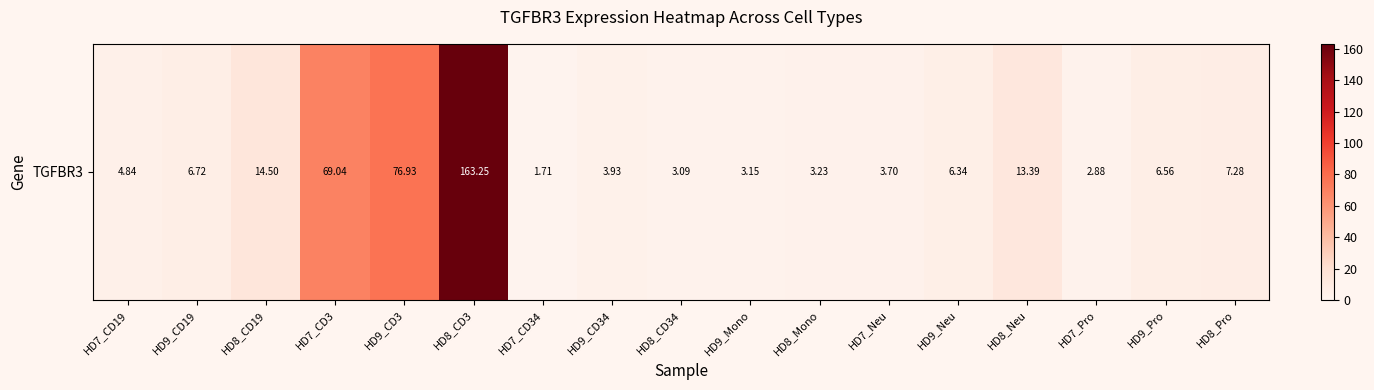

List the labels in order of value, largest first.

HD8_CD3, HD9_CD3, HD7_CD3, HD8_CD19, HD8_Neu, HD8_Pro, HD9_CD19, HD9_Pro, HD9_Neu, HD7_CD19, HD9_CD34, HD7_Neu, HD8_Mono, HD9_Mono, HD8_CD34, HD7_Pro, HD7_CD34